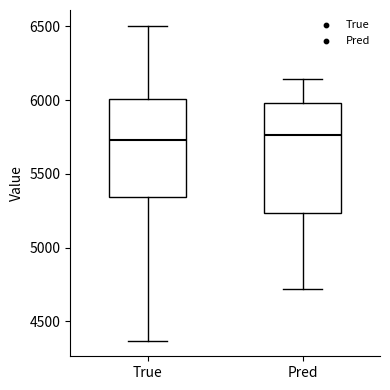

Where is the upper edge of the box for True on the y-axis? The values are not printed on the chart, so give them approximately, as read against the axis.

6000